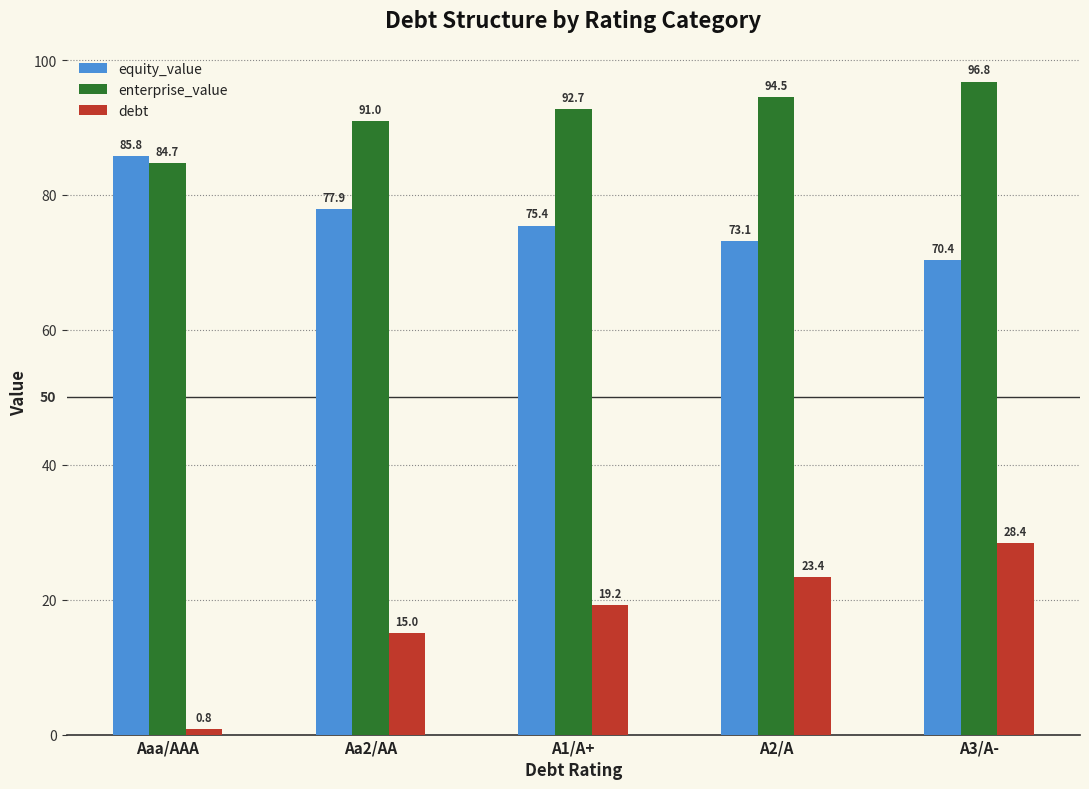

At which label does equity_value first exceed 75?

Aaa/AAA